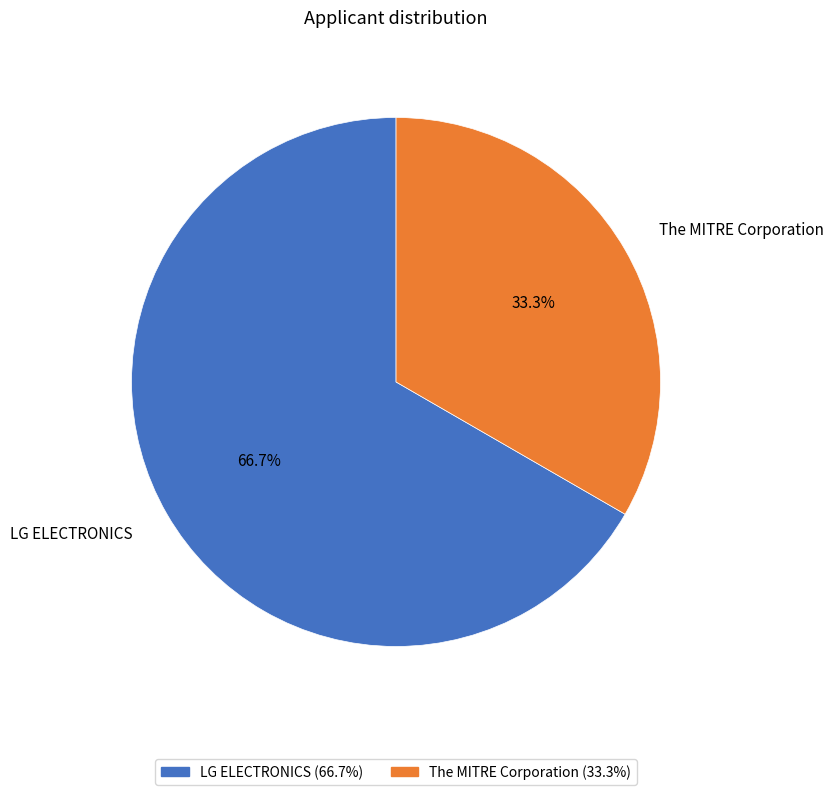

To the nearest percent, what is the average slice percentage?

50%